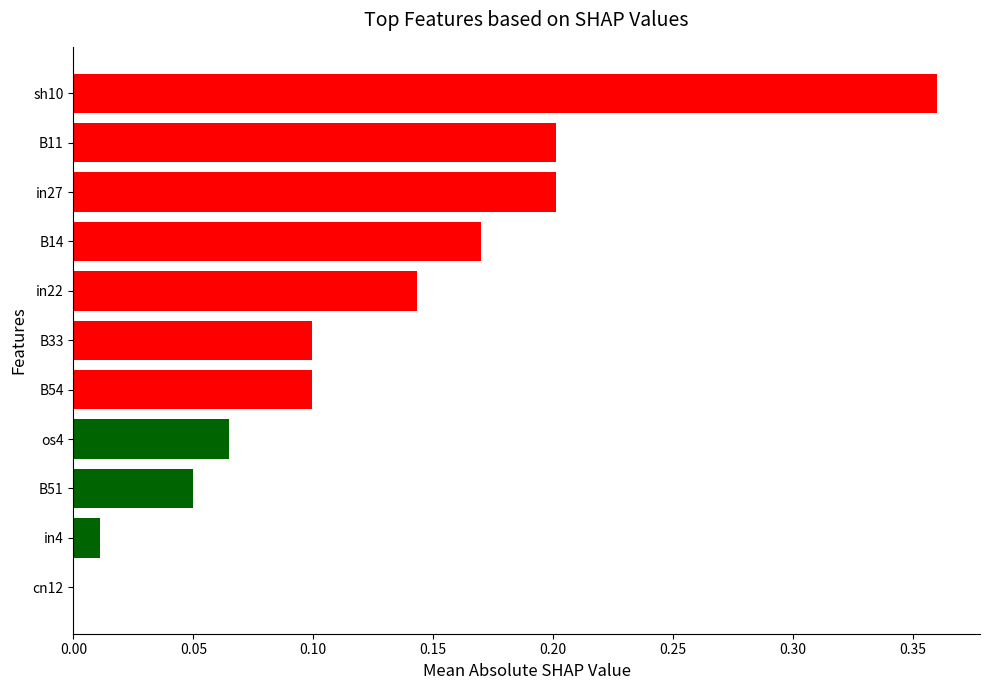

Which category has the highest value across all series?

sh10